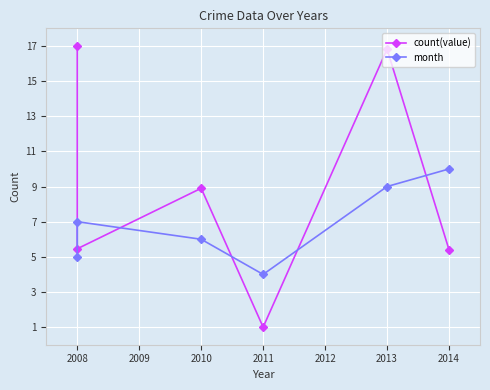

Which series has the widest spread of values?

count(value)